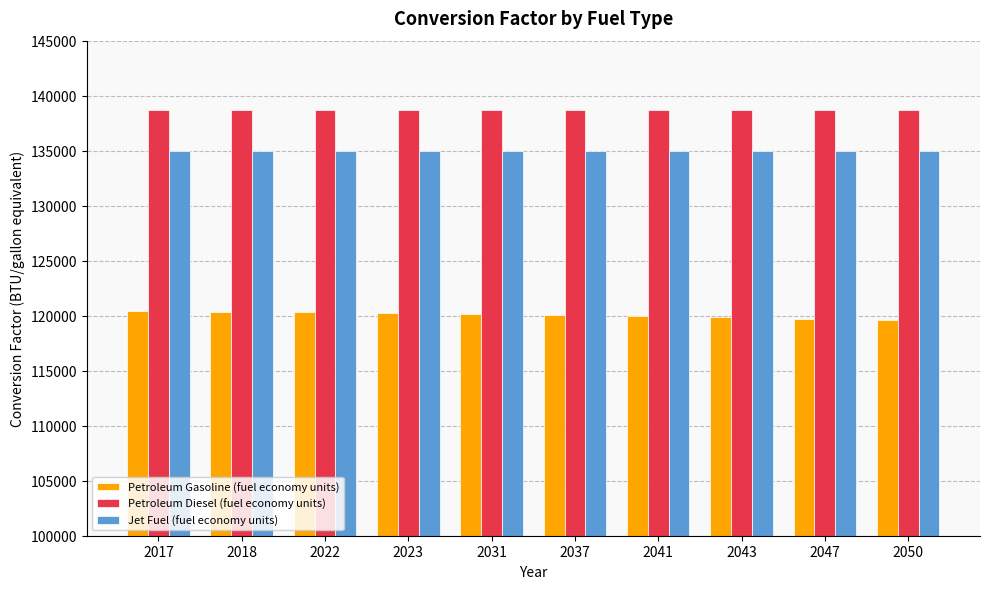

True or false: Petroleum Diesel (fuel economy units) has a value of 138690.5 at 2017.

True